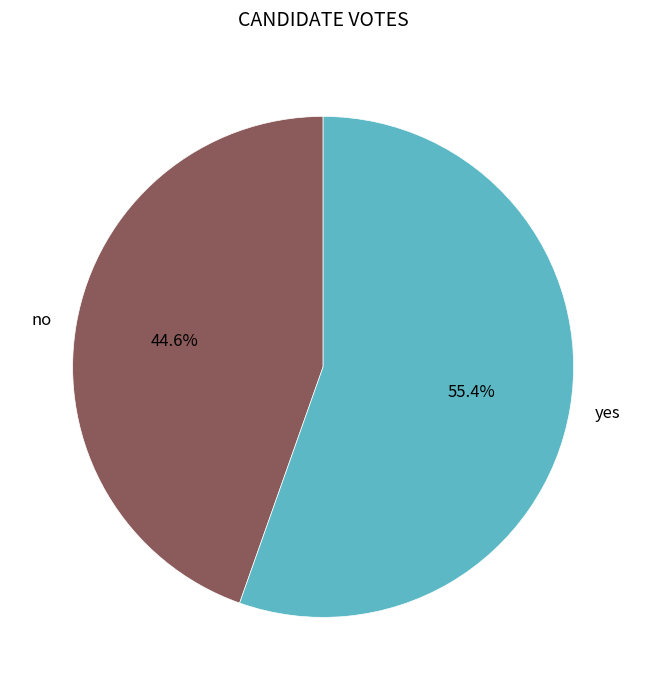

Which slice is the largest?

yes